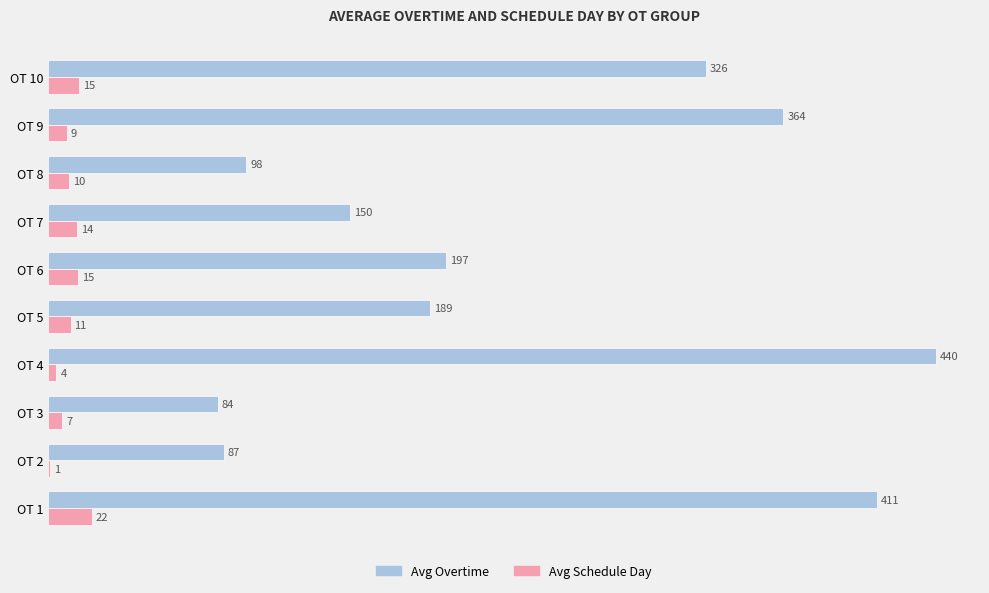

At which category is the sum across all series the highest?

OT 4